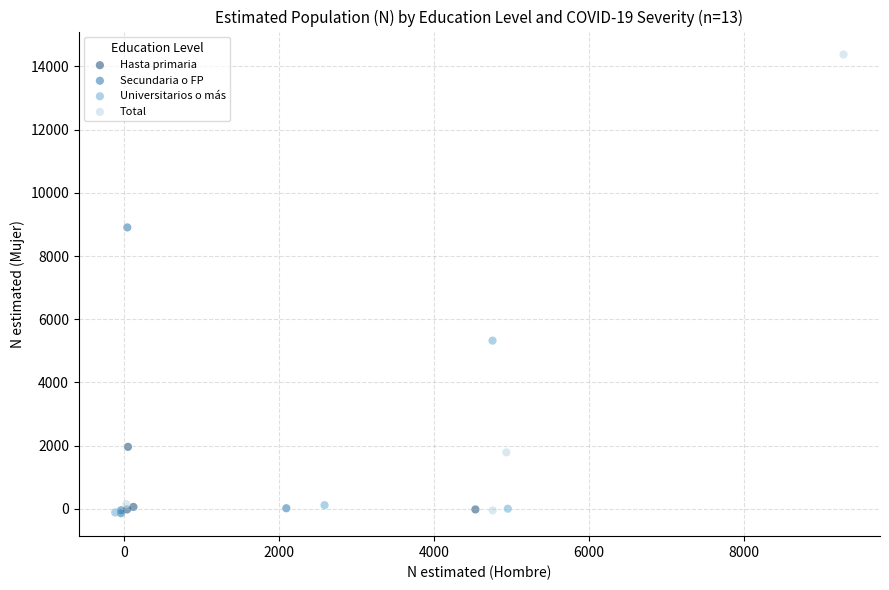

Which series contains the highest Y value?

Total